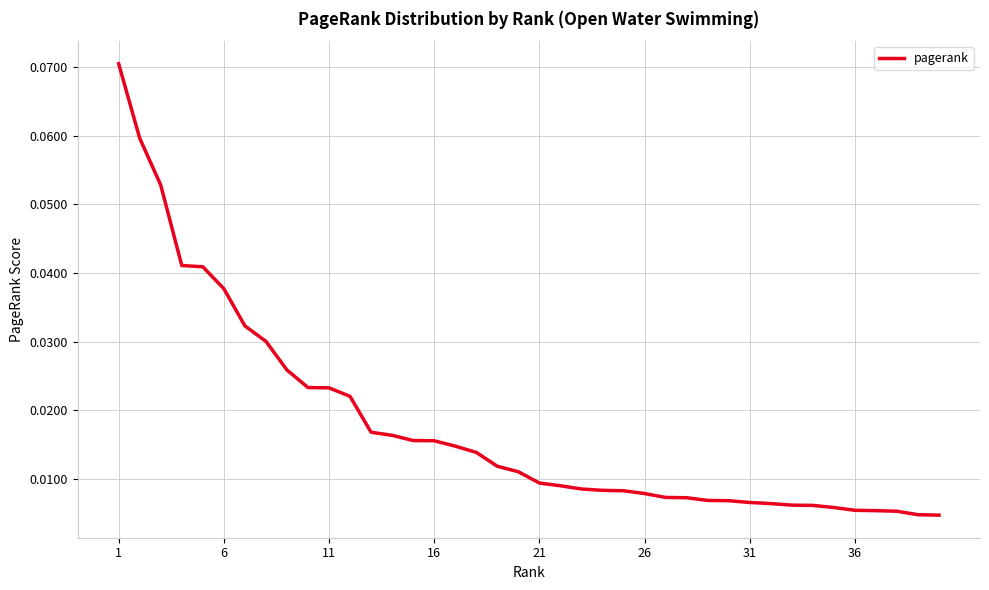

How many distinct data groups are displayed?

1